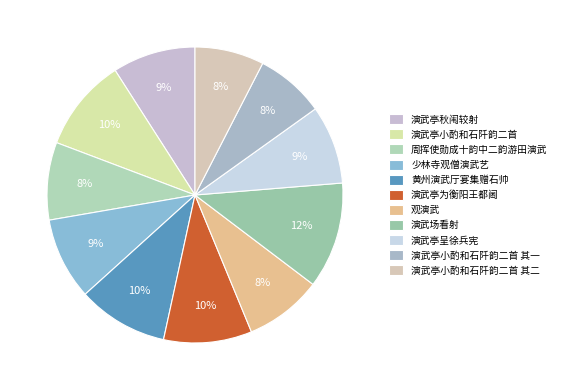

Which has a higher value, 演武亭呈徐兵宪 or 演武亭小酌和石阡韵二首 其二?

演武亭呈徐兵宪